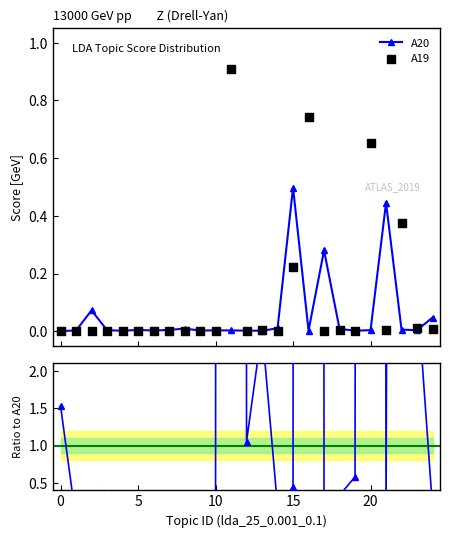

At which category is the sum across all series the highest?

11